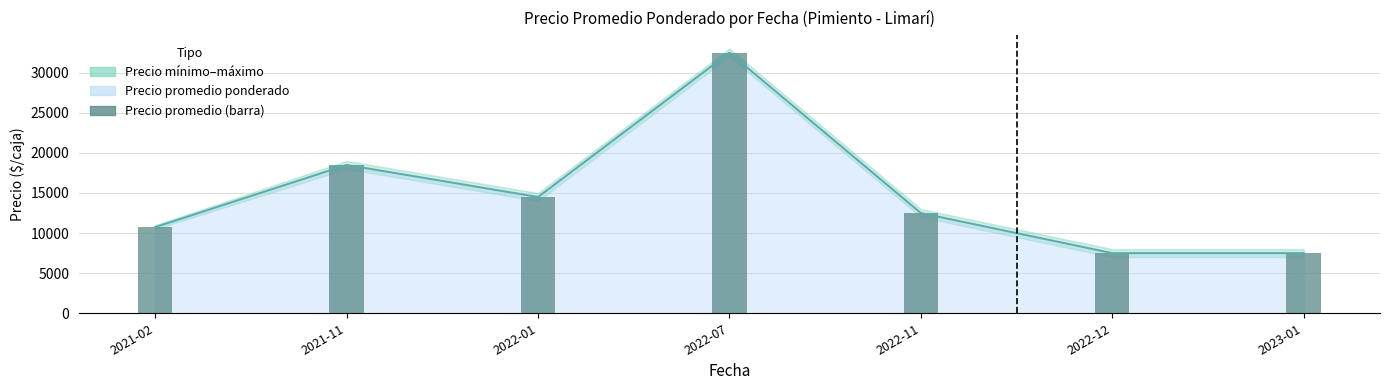

What is the ratio of the value at 2022-01 to the value at 2022-11?

1.2